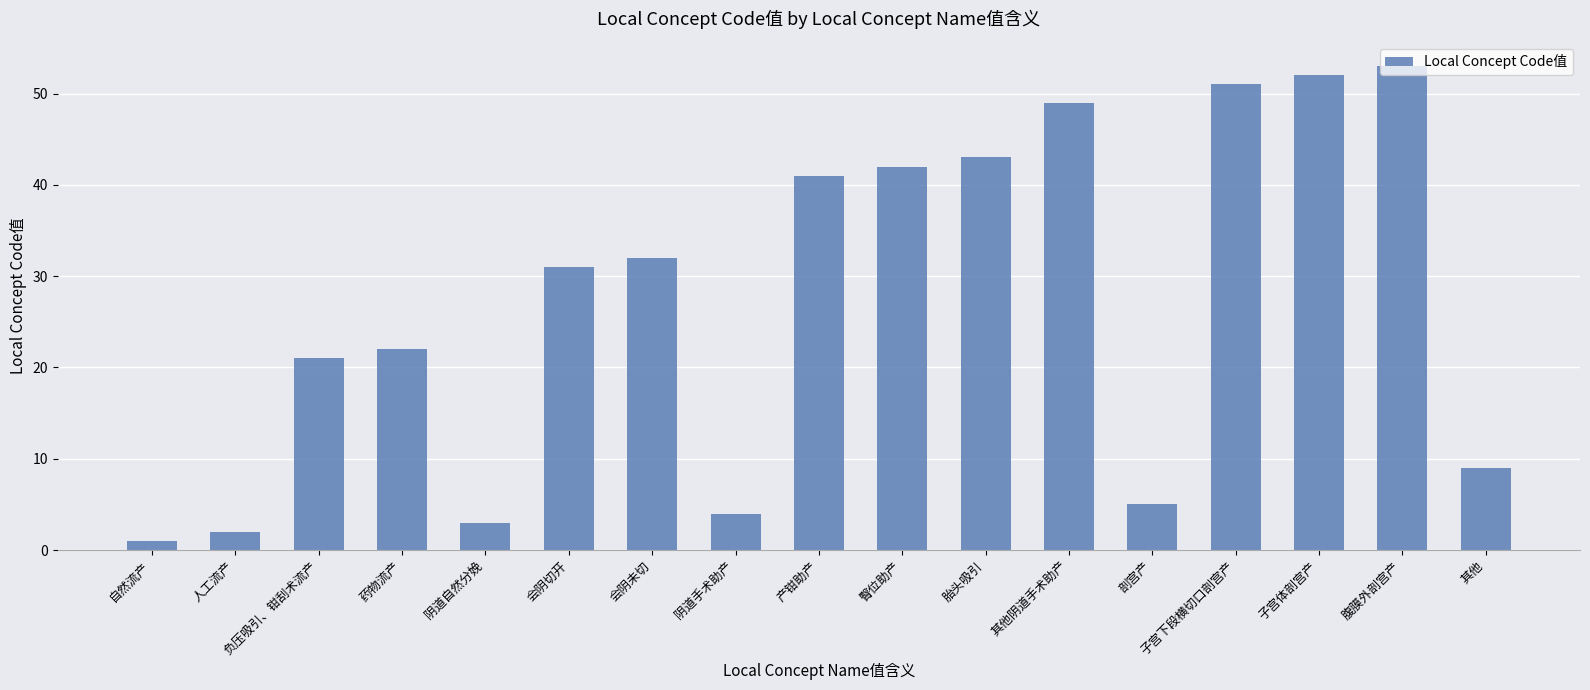

Reading left to right, extract all data points from this chart.

自然流产=1	人工流产=2	负压吸引、钳刮术流产=21	药物流产=22	阴道自然分娩=3	会阴切开=31	会阴未切=32	阴道手术助产=4	产钳助产=41	臀位助产=42	胎头吸引=43	其他阴道手术助产=49	剖宫产=5	子宫下段横切口剖宫产=51	子宫体剖宫产=52	腹膜外剖宫产=53	其他=9